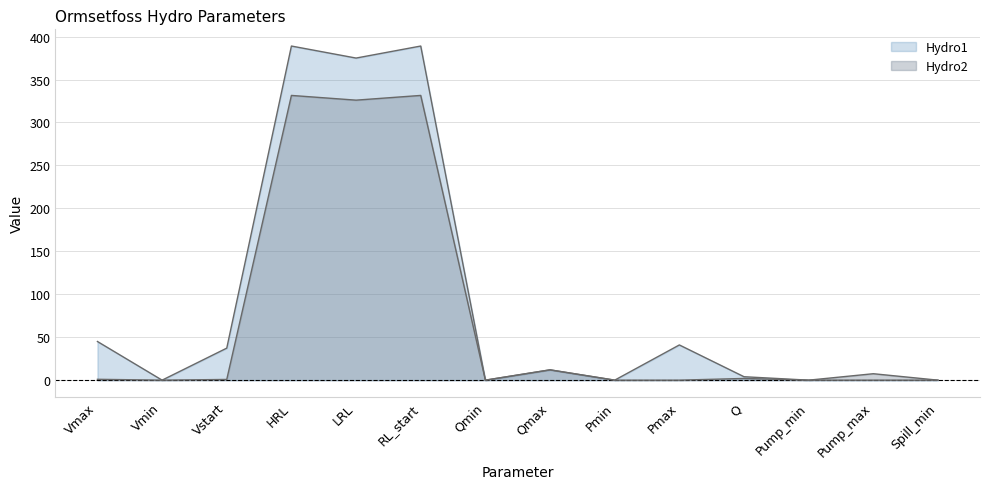

Is it true that Hydro1 equals 185.7 at Vmin?

False